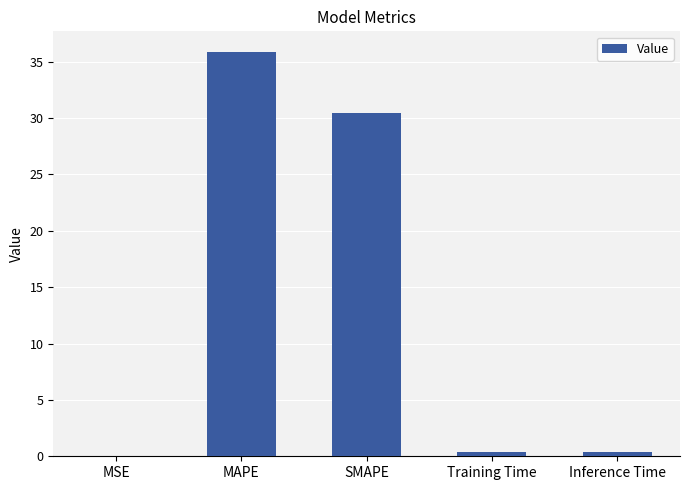

What value does the data have at MAPE?

35.9